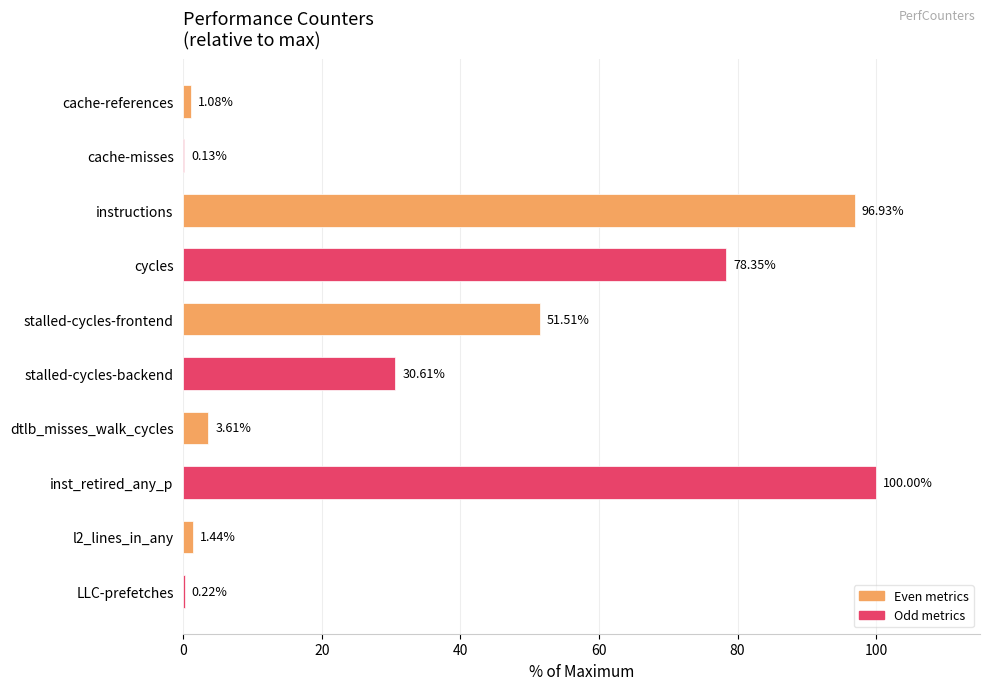

Which has a higher value, inst_retired_any_p or LLC-prefetches?

inst_retired_any_p